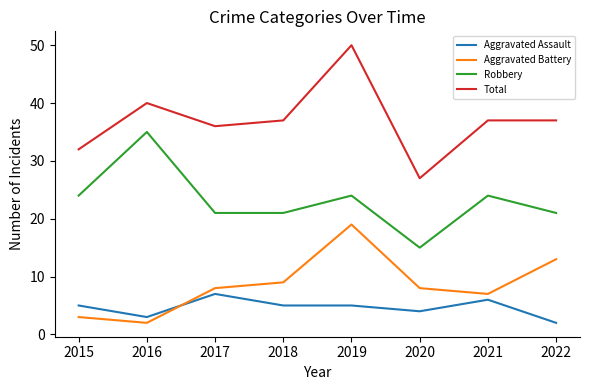

What value does the Robbery series have at 2019?

24